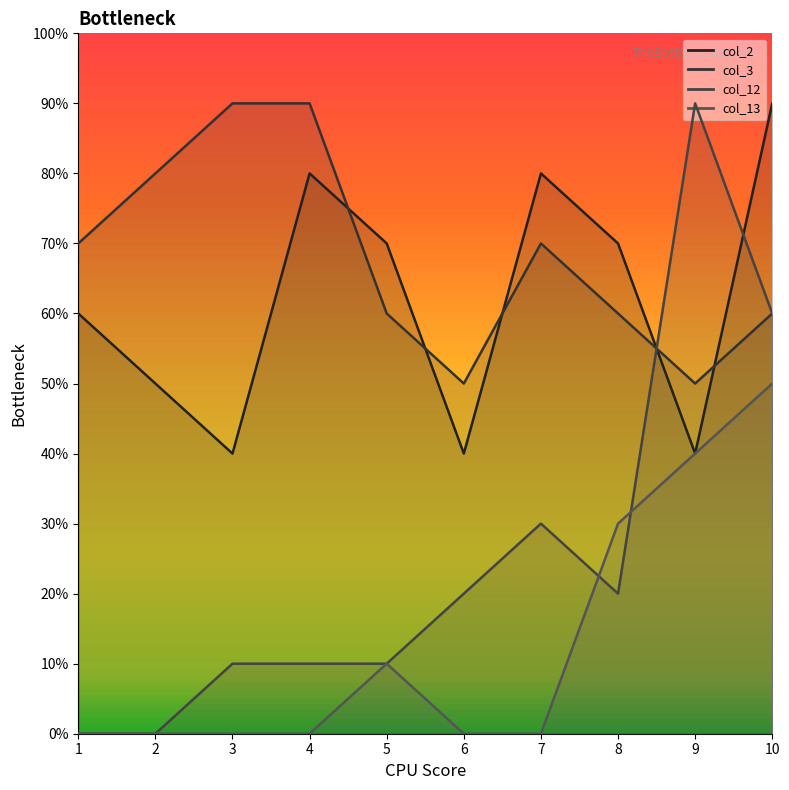

What is the sum of all col_2 values?

62